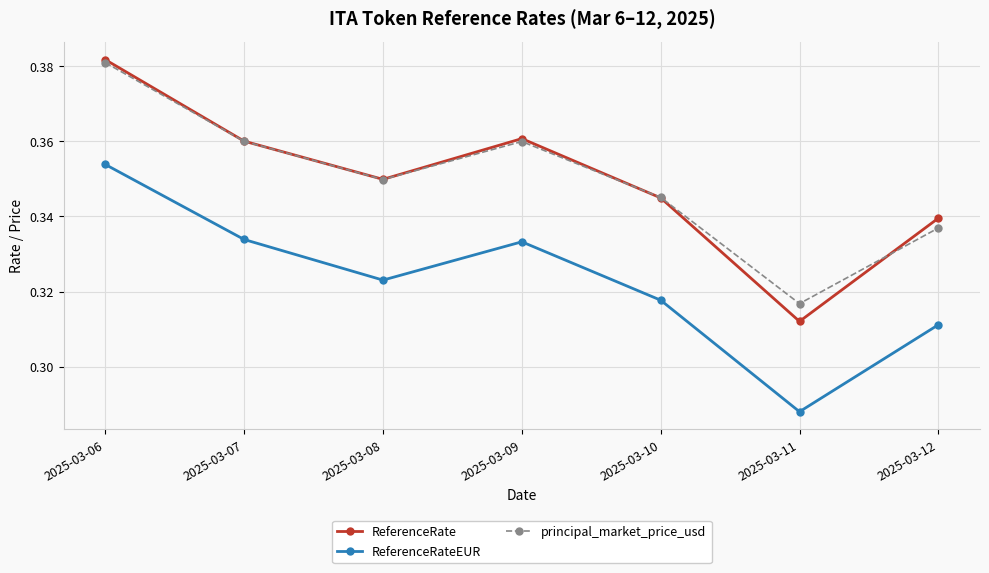

Count the ReferenceRate values in the range 0 to 1.

7